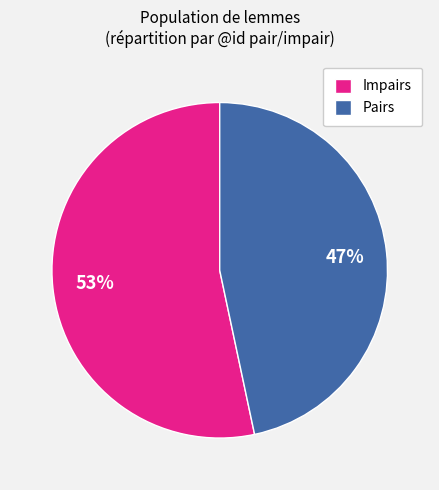

To the nearest percent, what percentage of the pie is Pairs?

47%